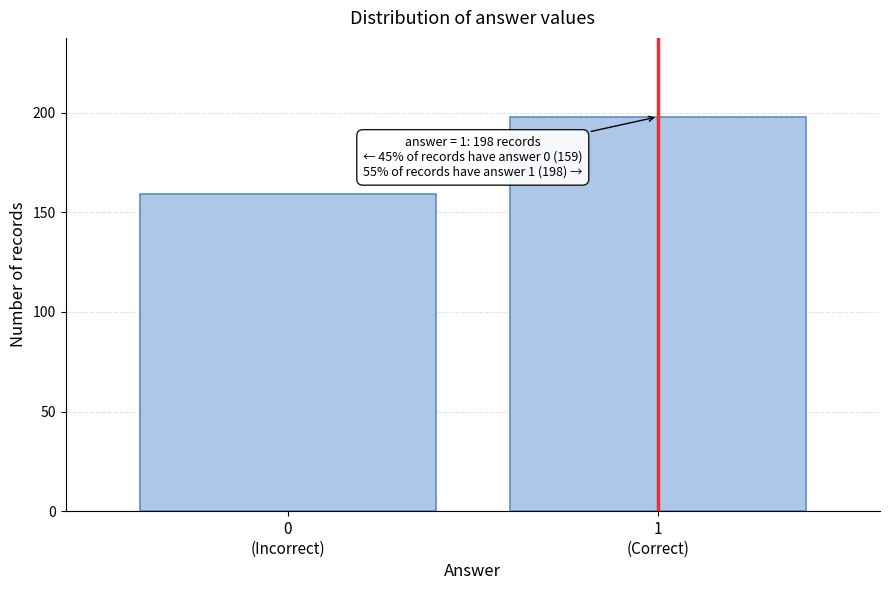

Reading left to right, list all the values displayed in this chart.

159	198